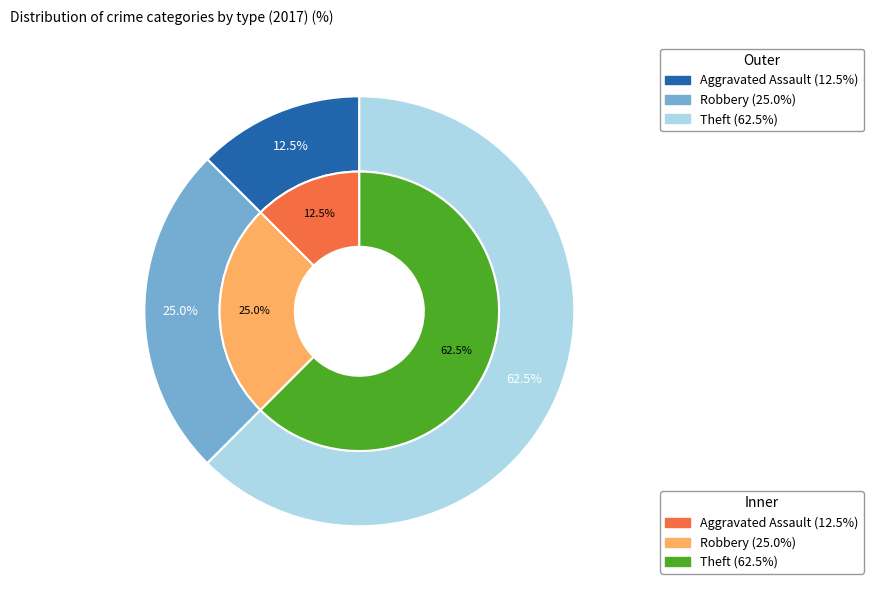

Does Robbery represent more than half of the total?

No